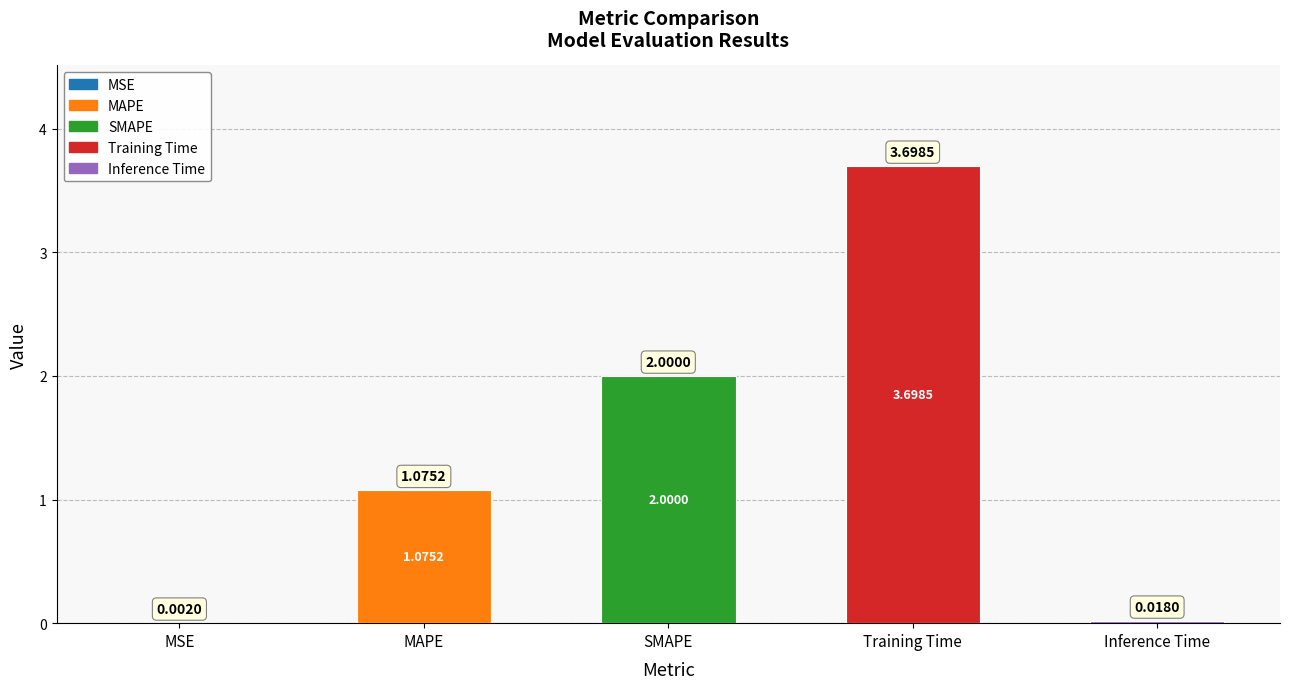

List the labels in order of value, largest first.

Training Time, SMAPE, MAPE, Inference Time, MSE